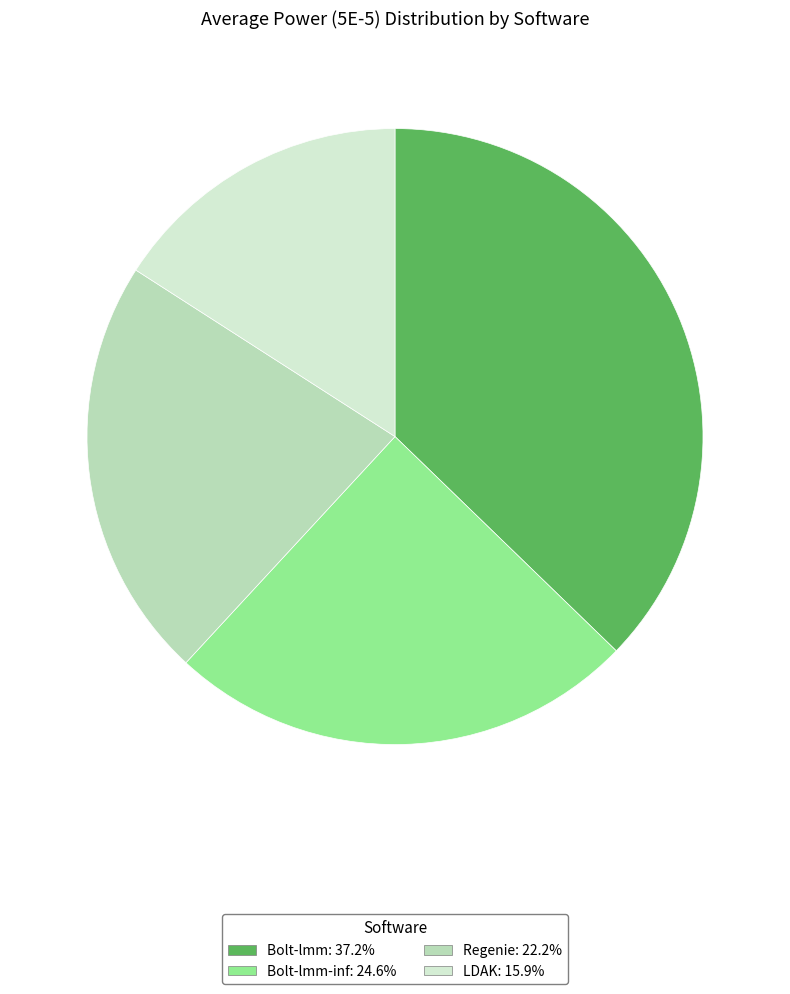

Does any single category account for the majority?

No